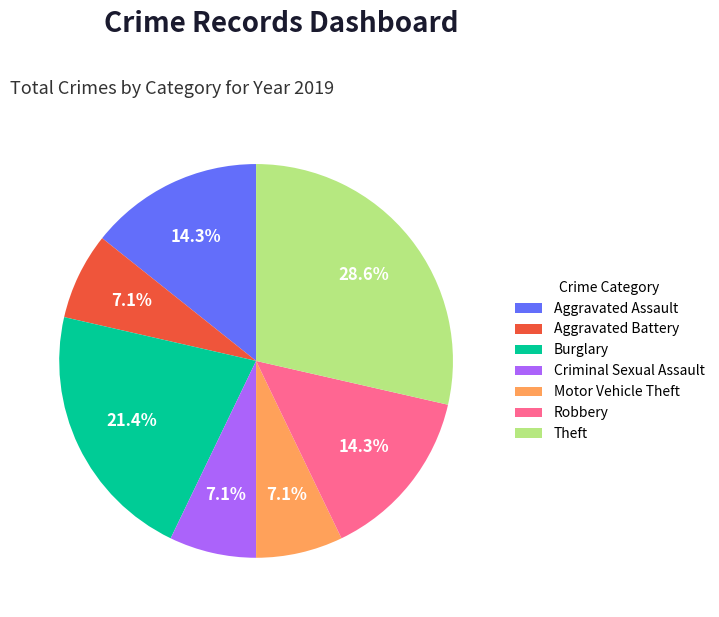

Which slice is the largest?

Theft